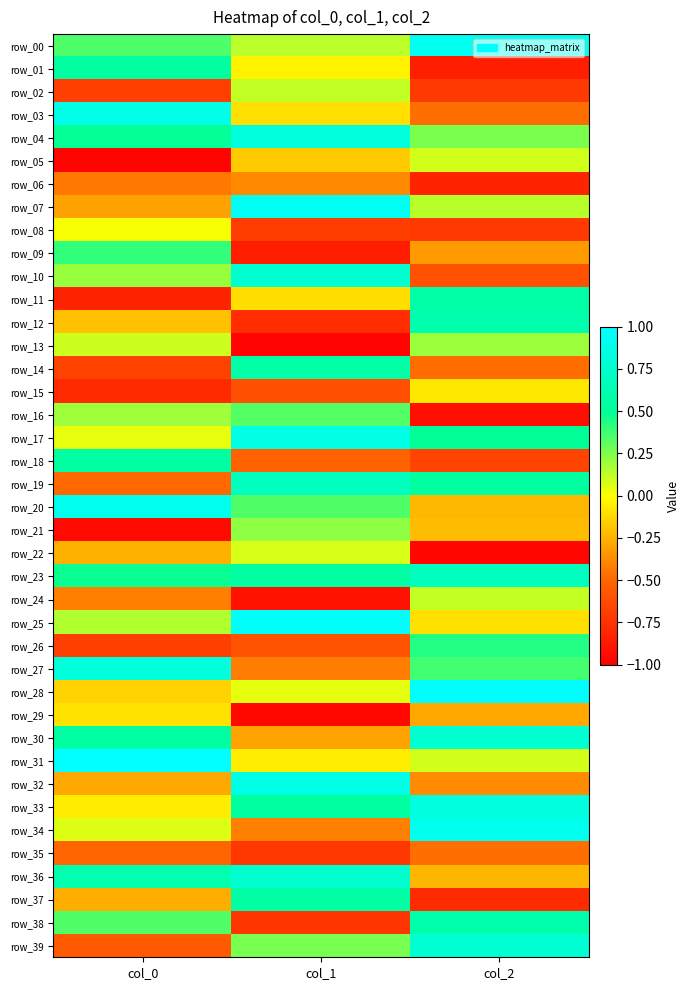

What is the spread (max minus min) of values at col_0?

2.0